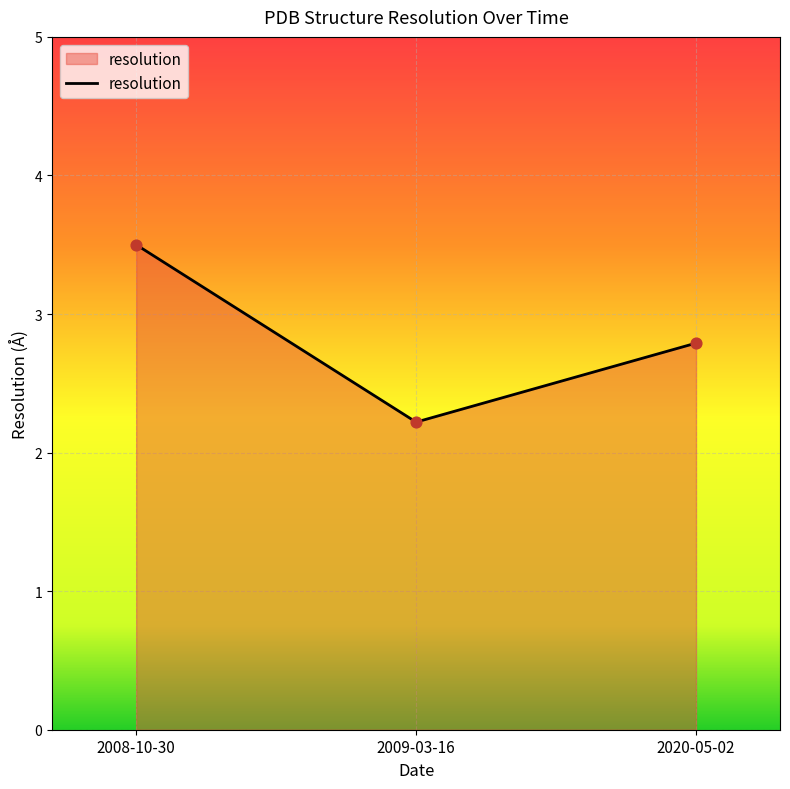

What is the change in value from 2008-10-30 to 2020-05-02?

-0.7